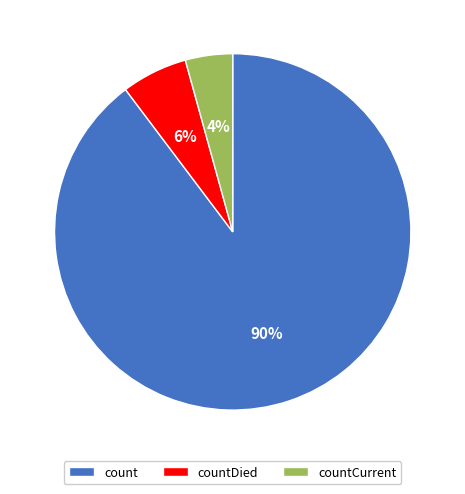

What percentage is the countDied slice, to the nearest percent?

6%